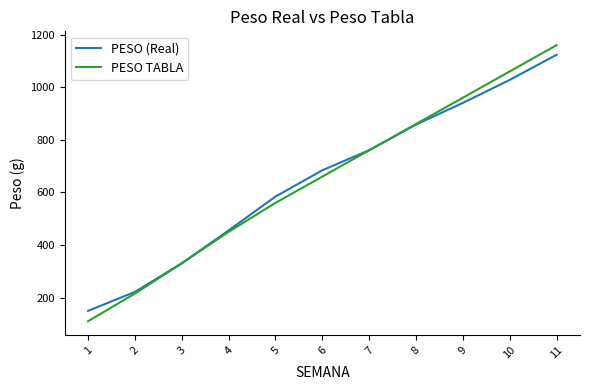

True or false: PESO (Real) and PESO TABLA cross at least once.

True